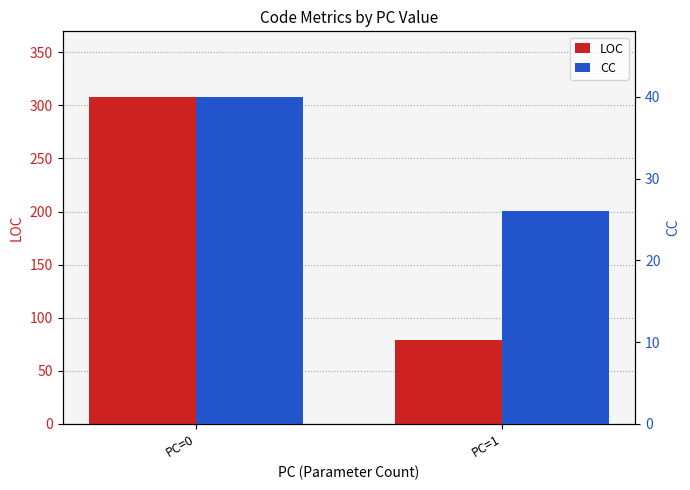

At PC=1, list the series in order from smallest to largest.

CC, LOC